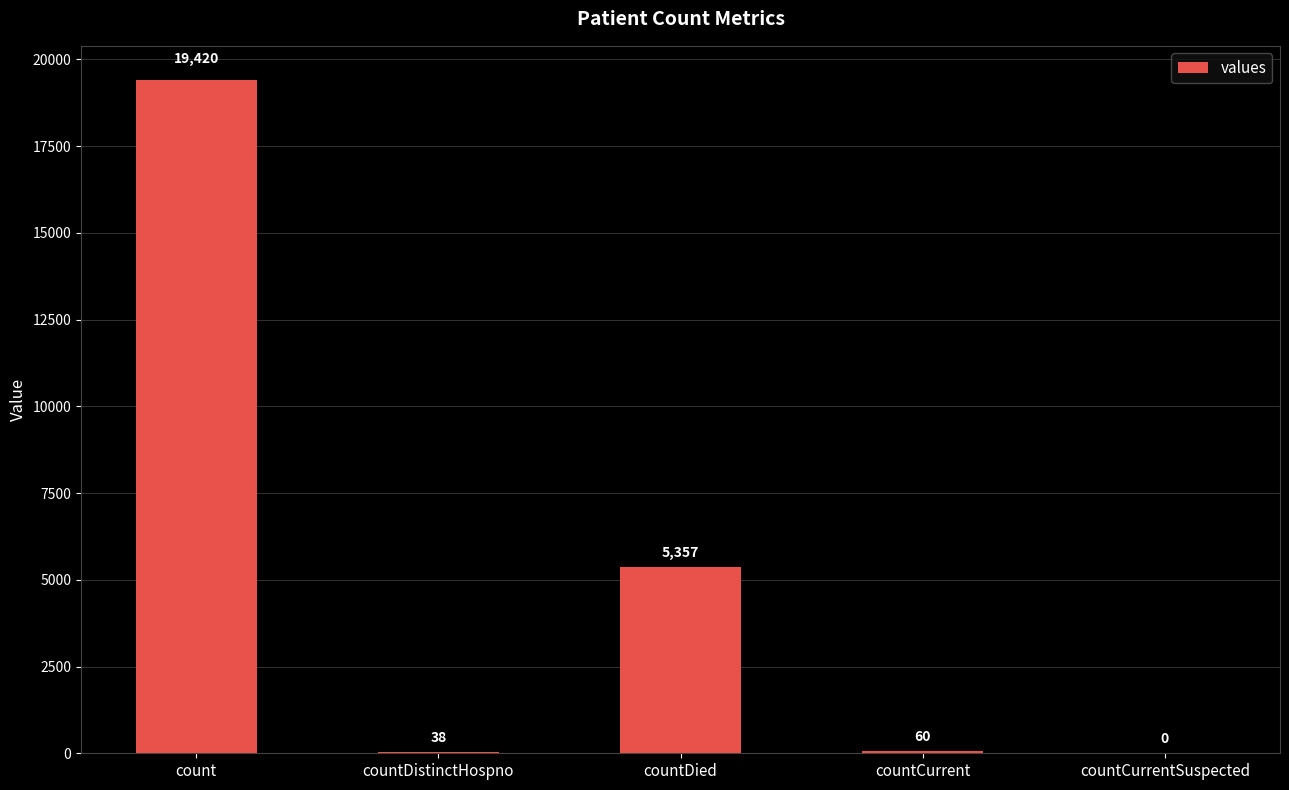

What is the approximate value at countDistinctHospno?

38